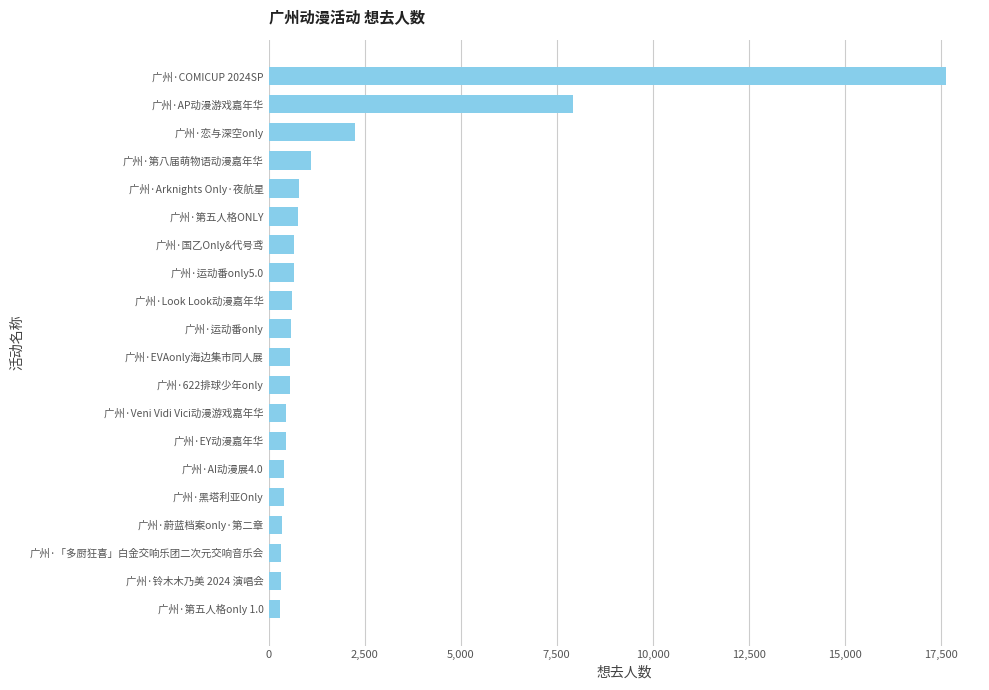

What is the average value?

1858